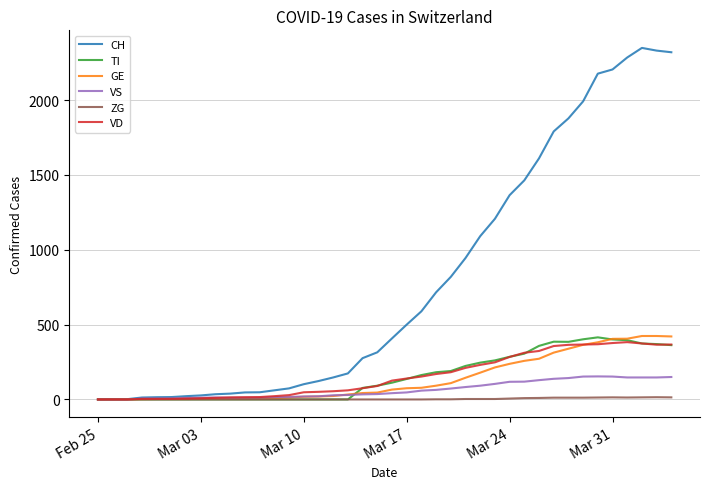

What is the maximum value shown in the chart?

2349